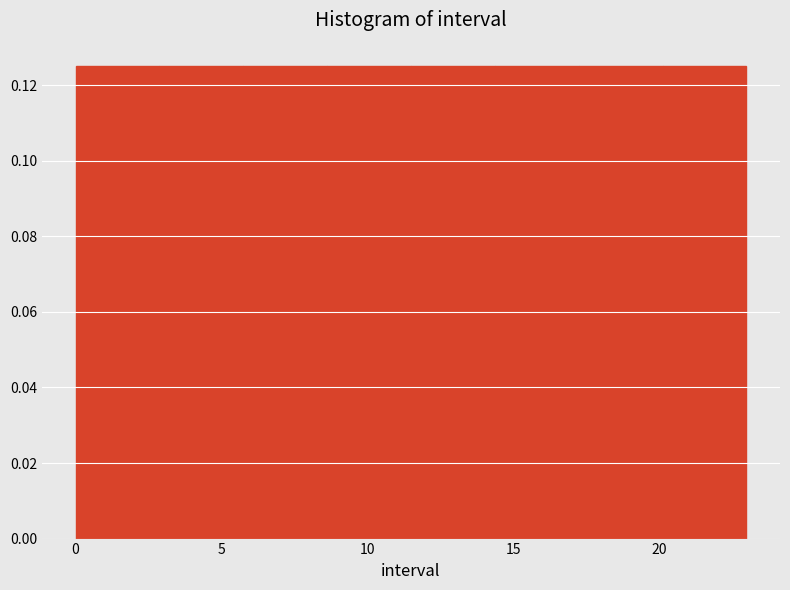

Reading left to right, transcribe this chart: for each bar, give the range it covers on the x-axis and its height. Neither the bar edges nor the heights are printed on the chart, so give them approximately, as read against the axes.

0.0 to 3.0: 0.126
3.0 to 6.0: 0.126
6.0 to 8.5: 0.126
8.5 to 11.5: 0.126
11.5 to 14.5: 0.126
14.5 to 17.5: 0.126
17.5 to 20.0: 0.126
20.0 to 23.0: 0.126